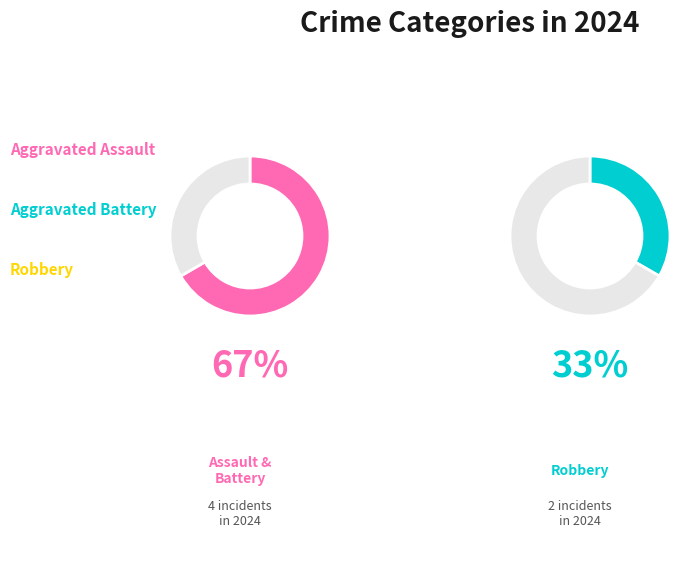

To the nearest percent, what percentage of the pie is Robbery?

33%